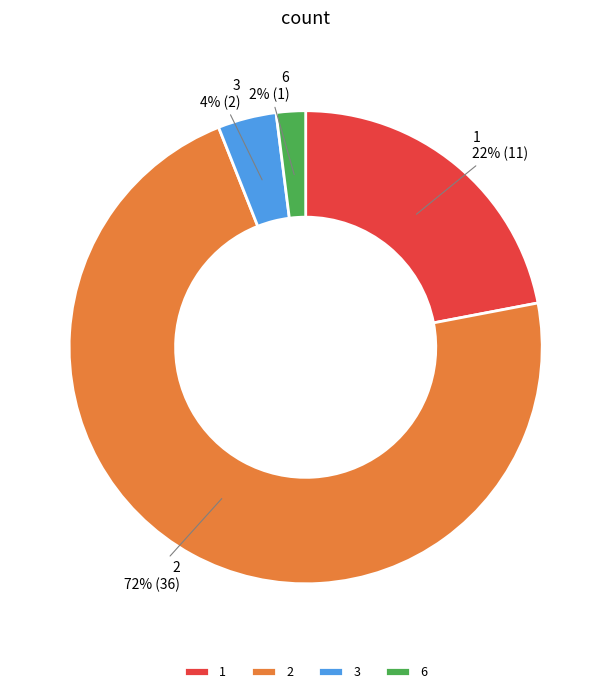

Is there a majority slice in this chart?

Yes